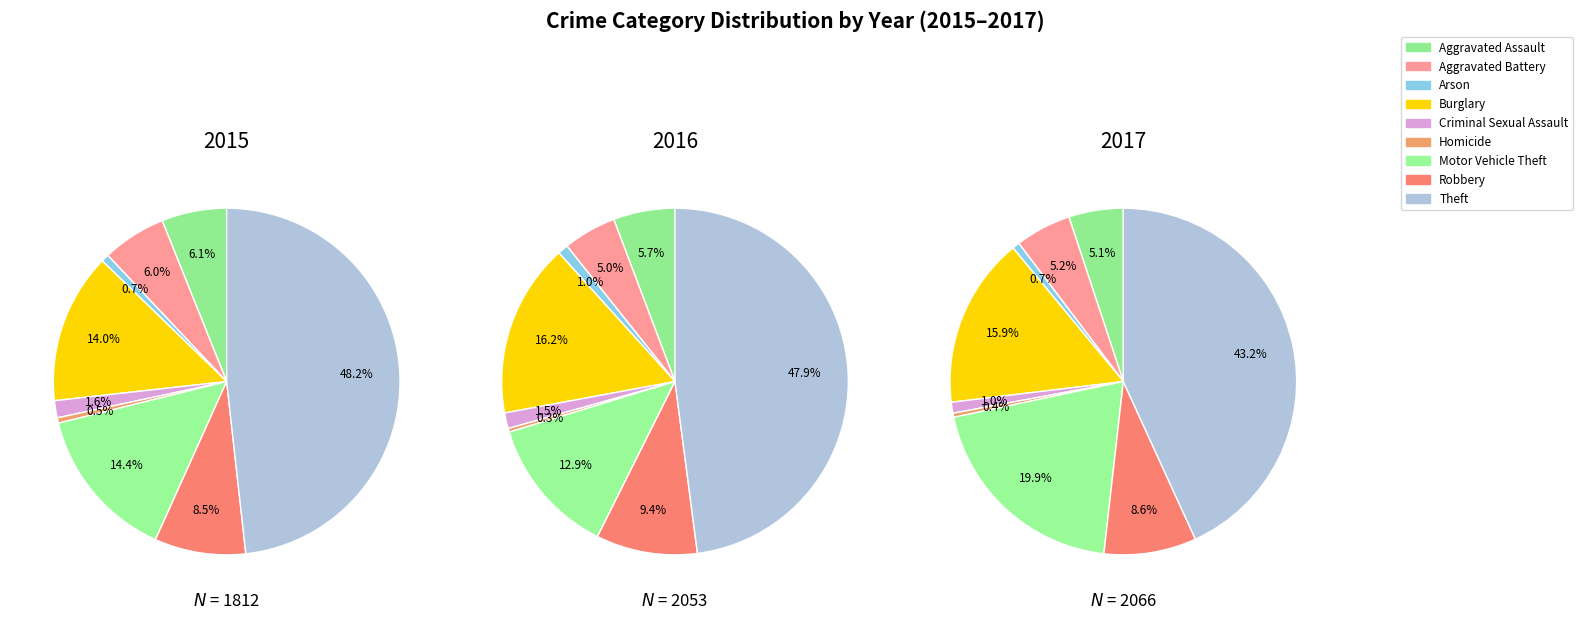

Is it true that Aggravated Assault is 1% of the pie?

False